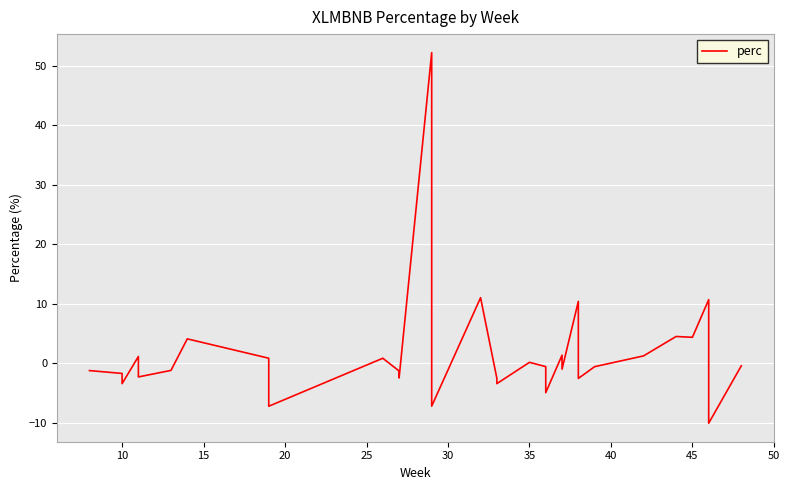

How many values are below 0?

20